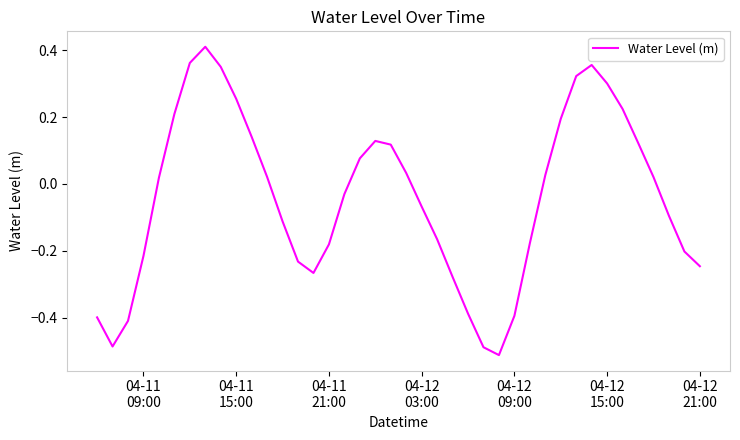

What is the difference between the maximum and minimum values?

0.9